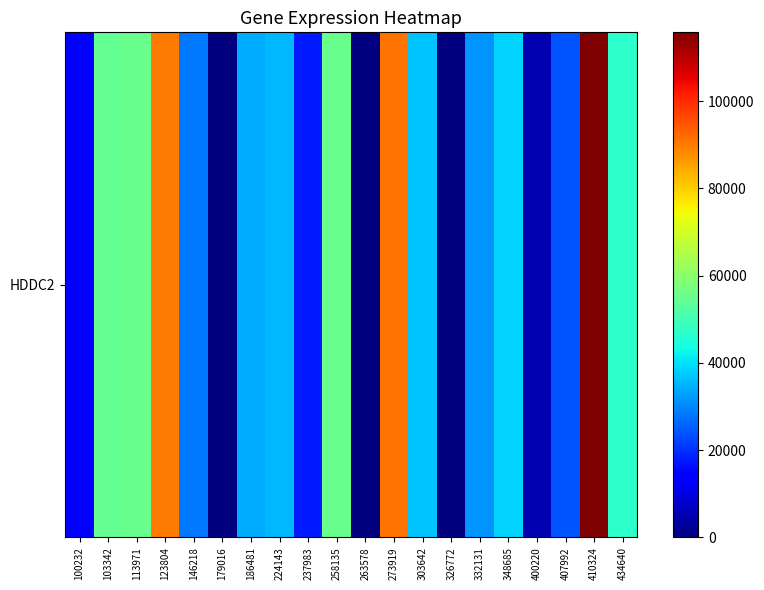

What is the approximate value at 258135, to the nearest 50?

55450